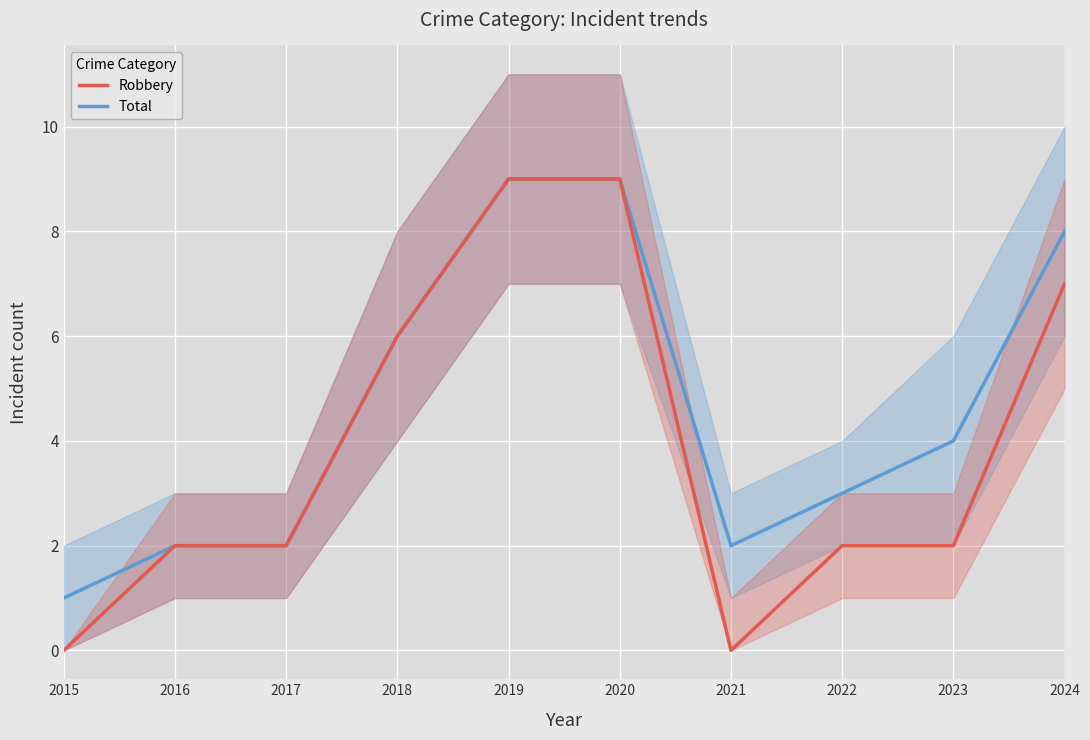

What is the average value of the Robbery series?

4